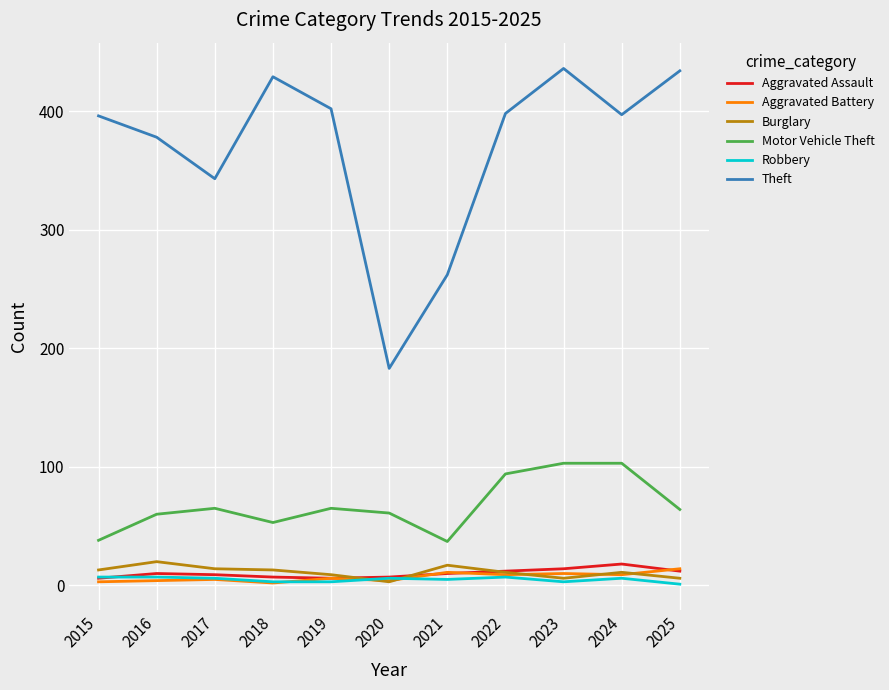

Which series has the largest total across all categories?

Theft